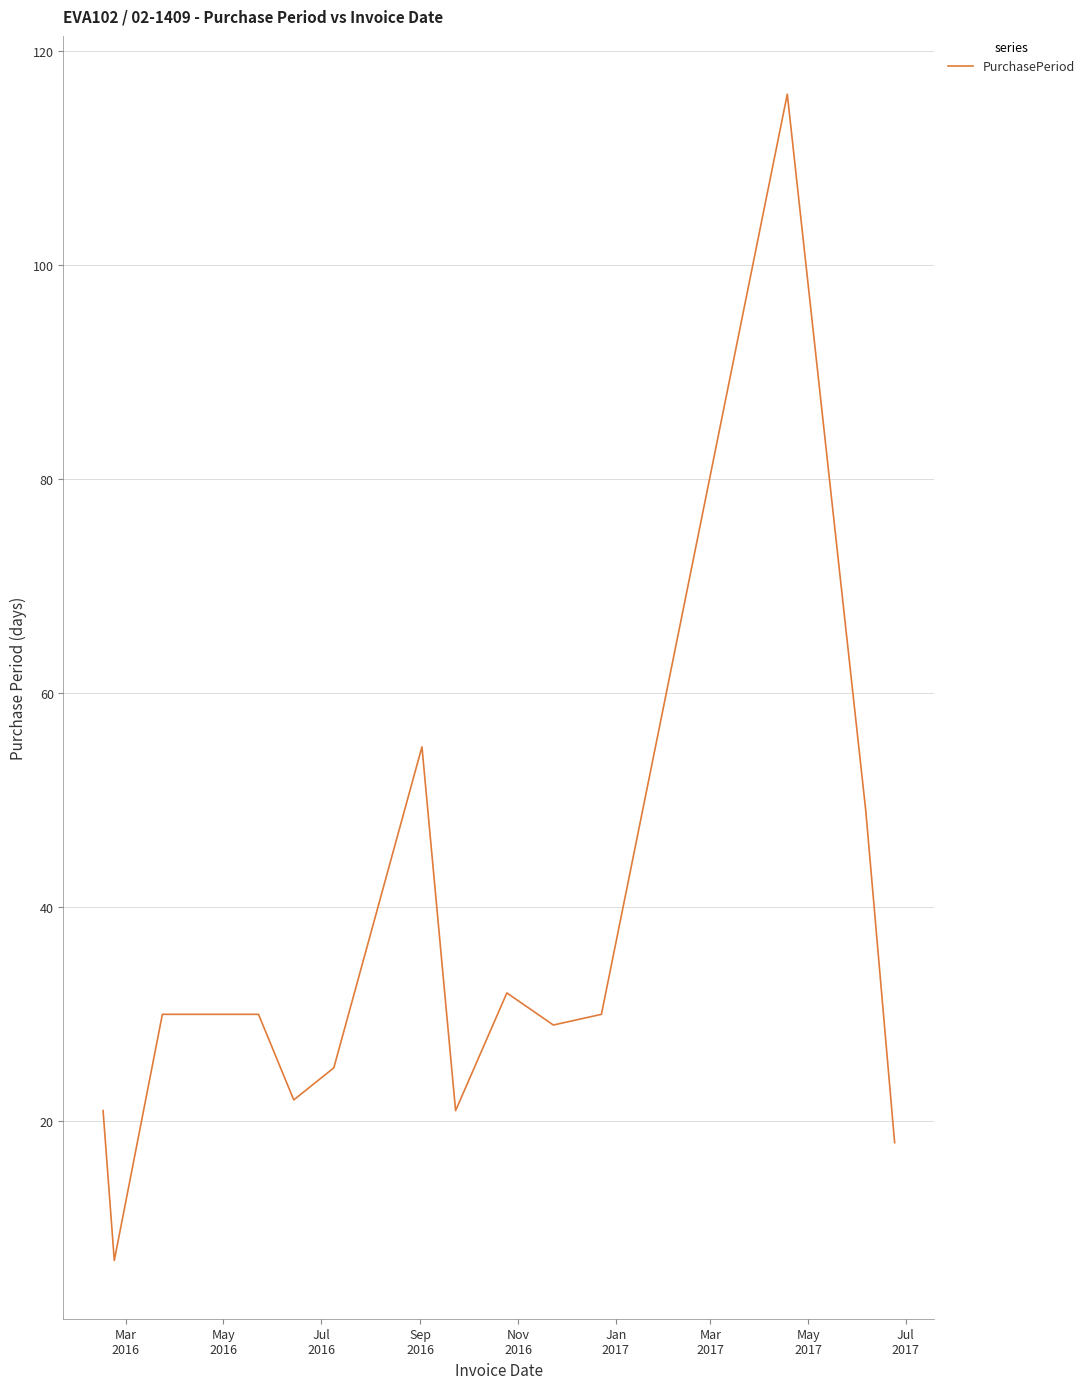

What is the greatest value displayed?

116